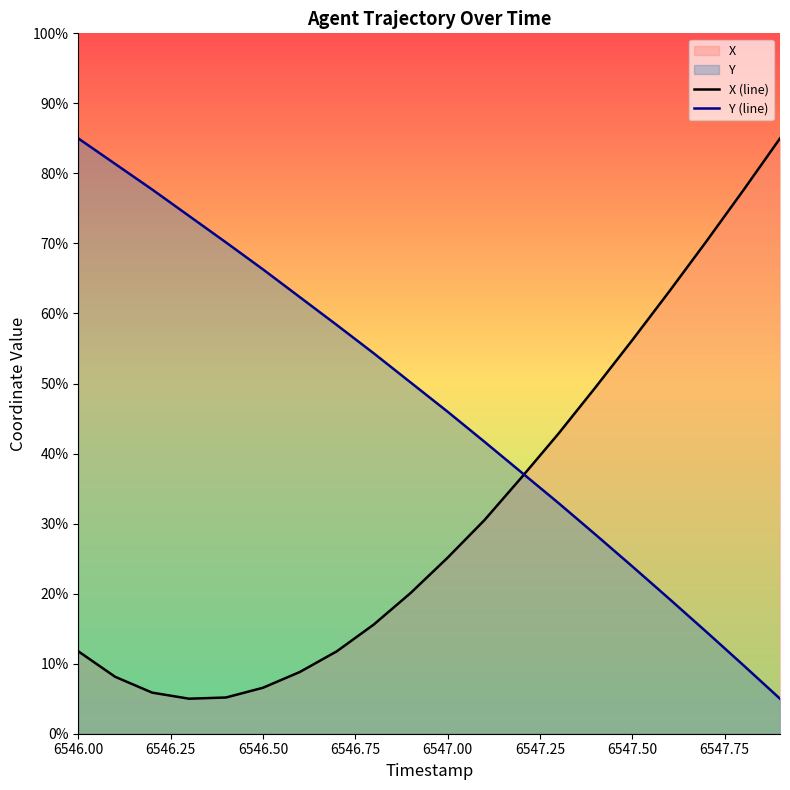

At which category is the sum across all series the highest?

6546.00